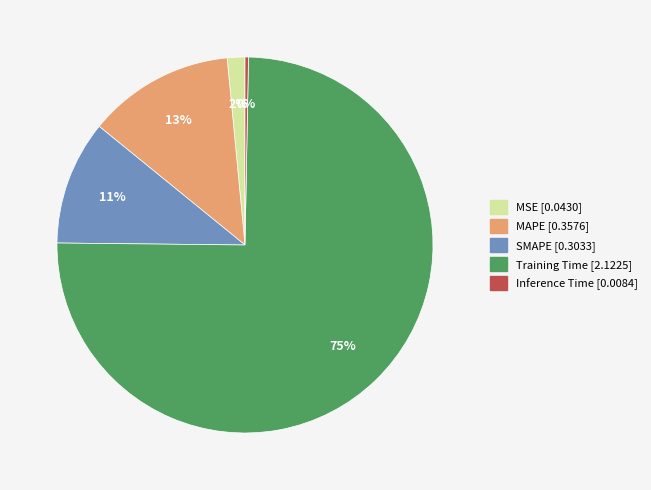

Which slice is the smallest?

Inference Time